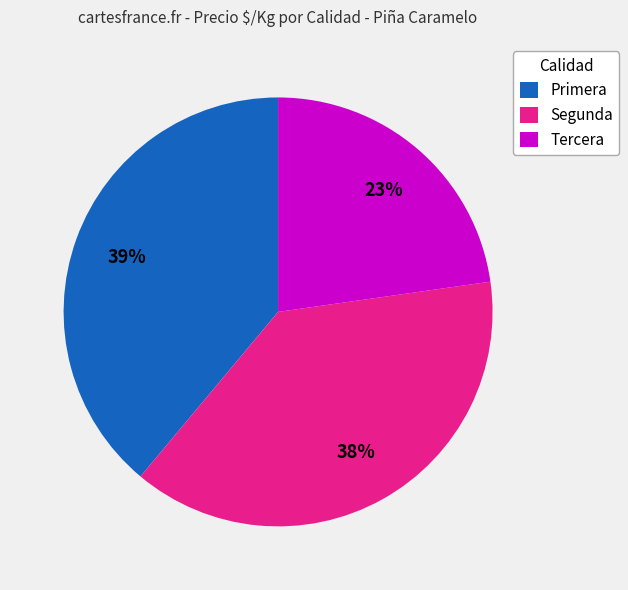

What is the ratio of the value at Primera to the value at Tercera?

1.7